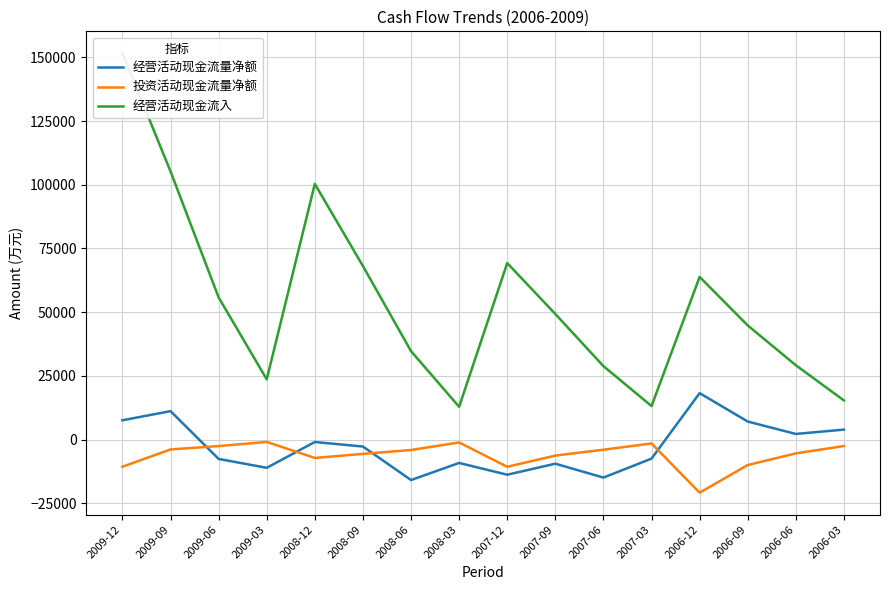

Between which two adjacent categories do 投资活动现金流量净额 and 经营活动现金流量净额 first intersect?

2009-09 and 2009-06